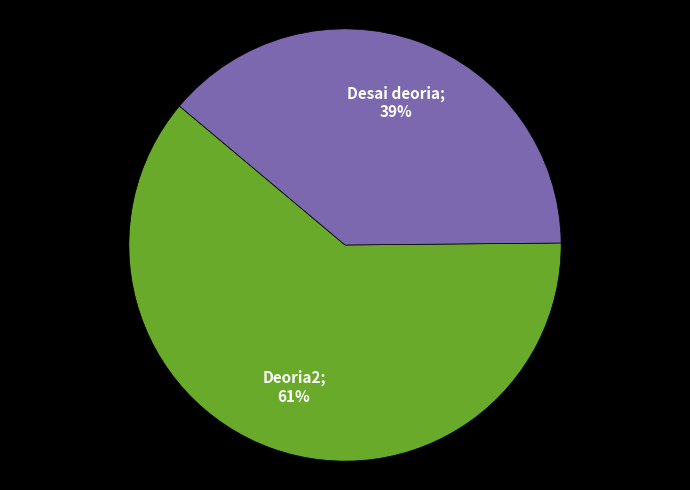

Is there any slice that represents more than half of the pie?

Yes